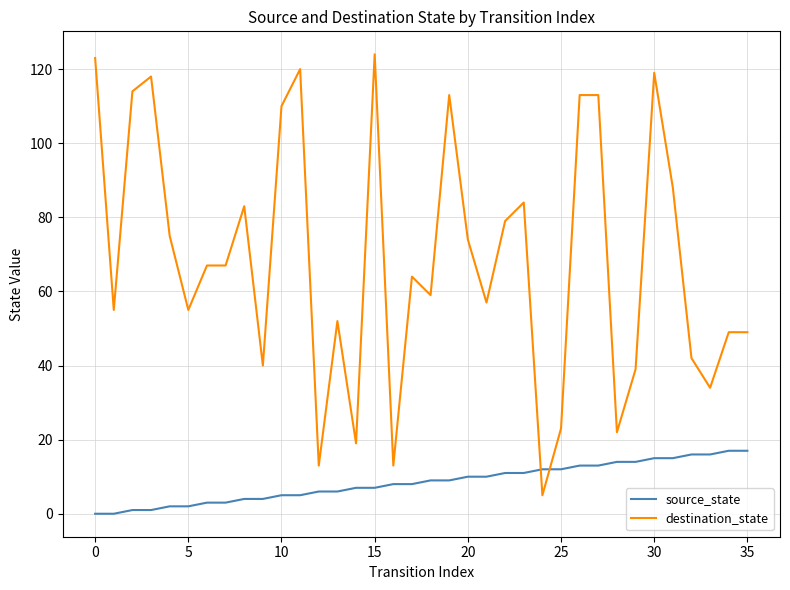

What is the highest value of the destination_state series?

124